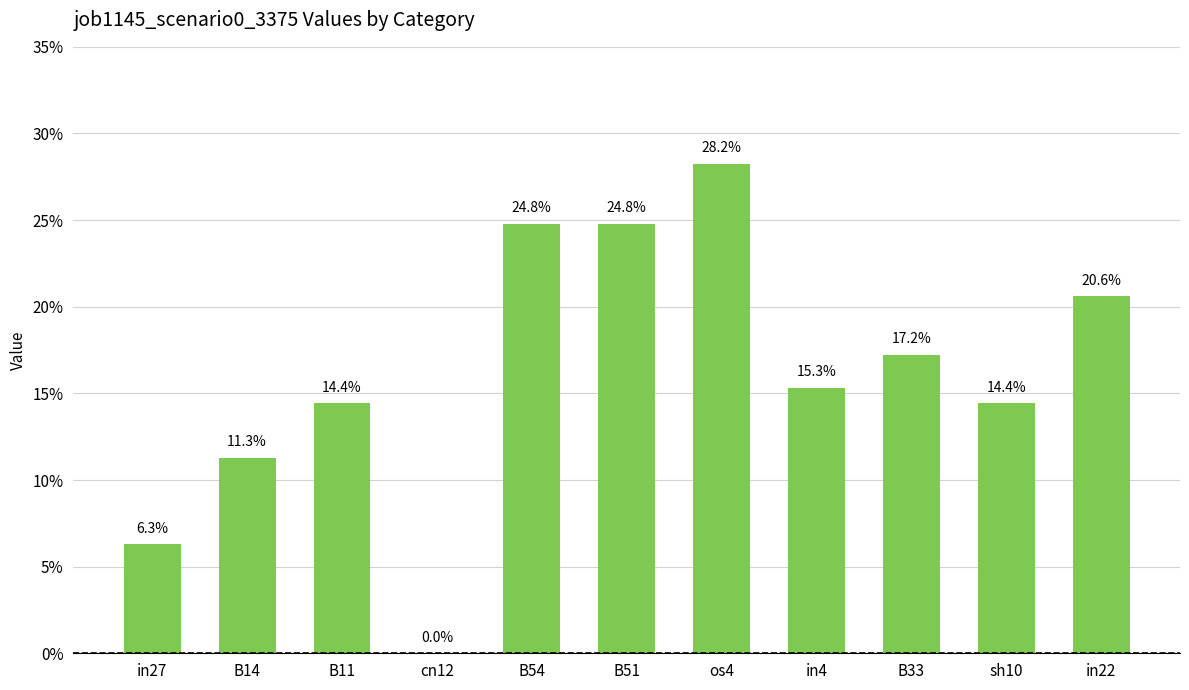

Count the values in the range 0 to 1.

11